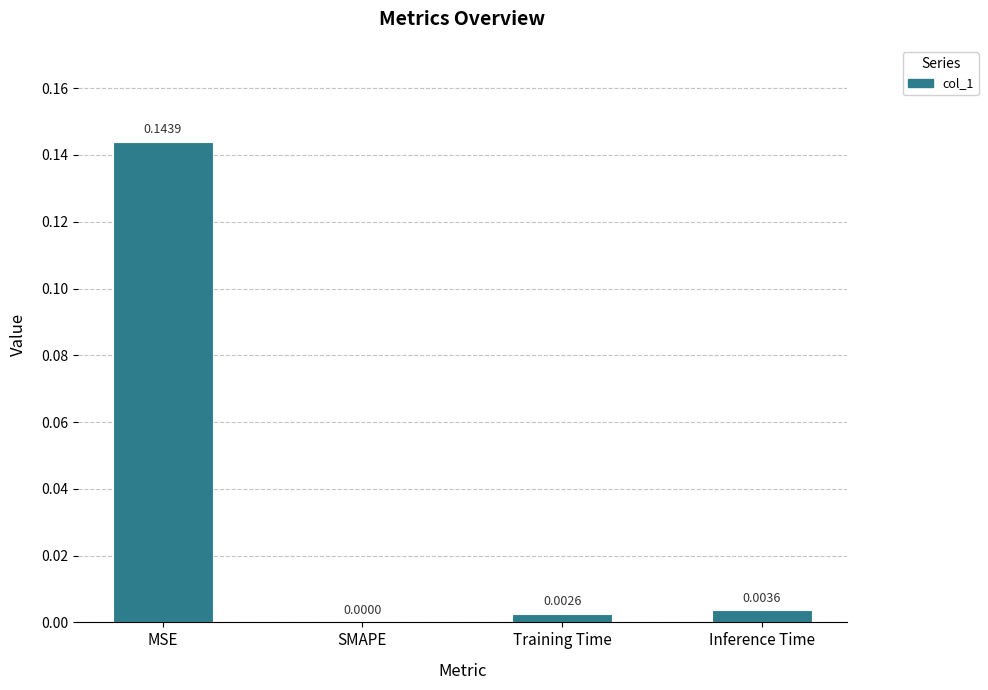

Are the bars horizontal?

No